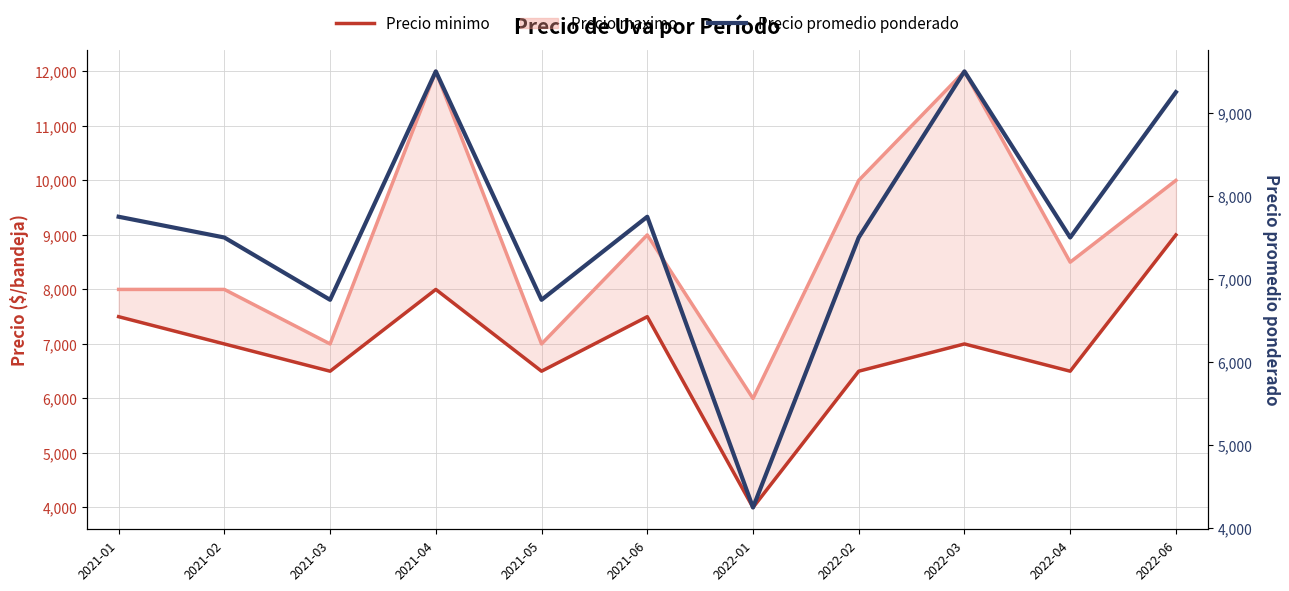

The value of Precio promedio ponderado at 2021-04 is 12655. True or false?

False